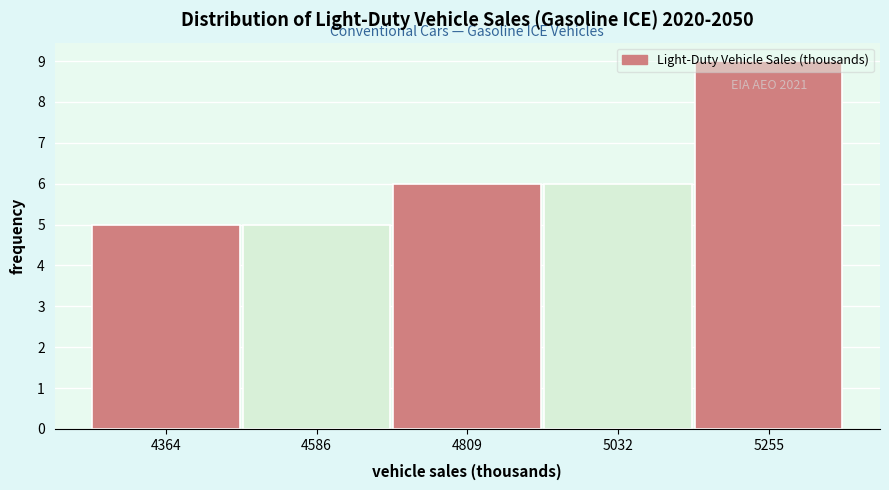

Over which range of the x-axis is the bar tallest?

5150 to 5350